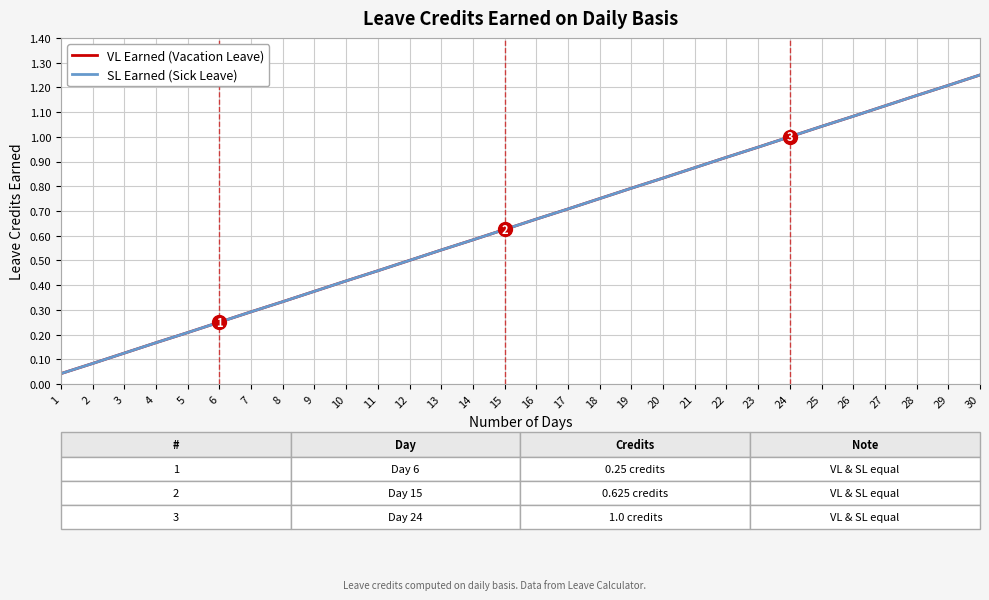

Is this an area chart (filled region under the line)?

No